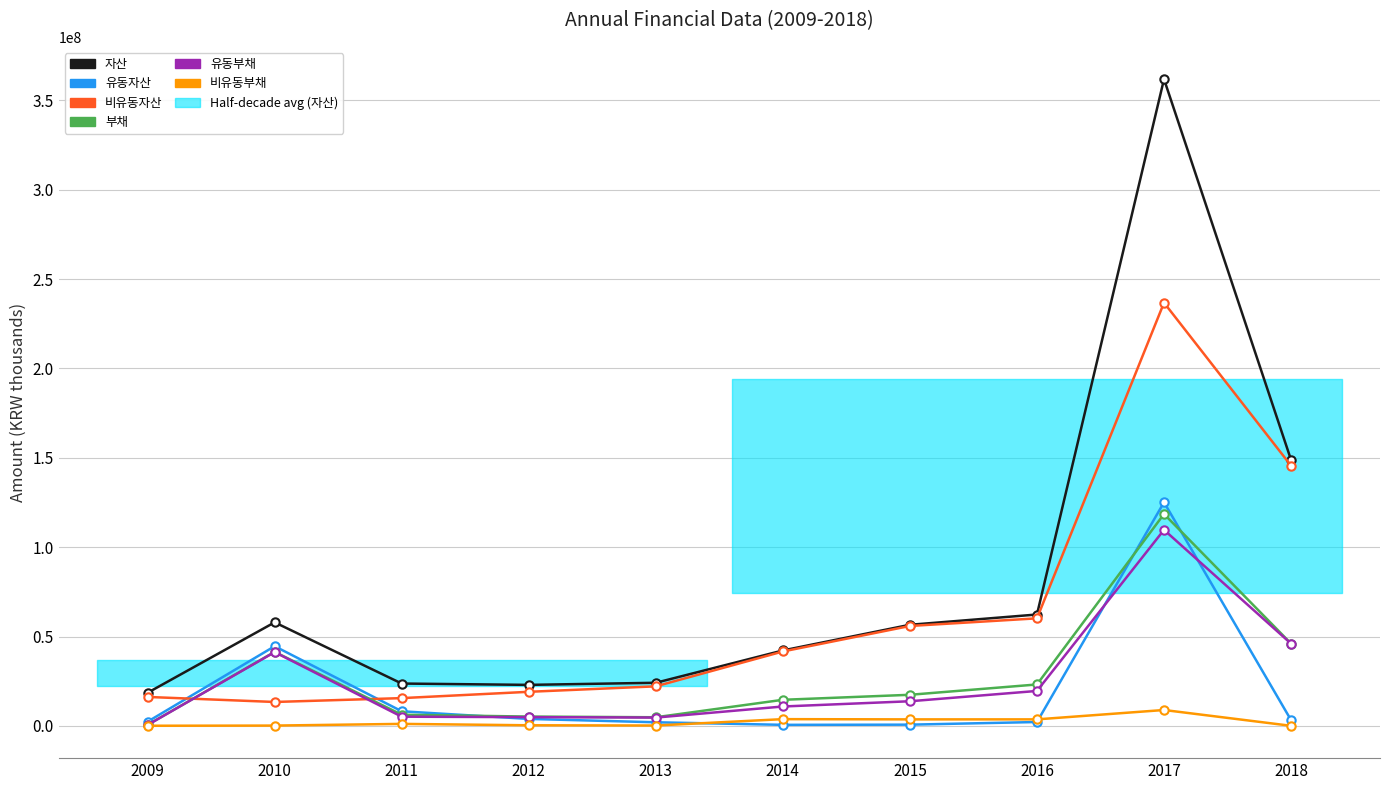

How many lines are shown in the chart?

6